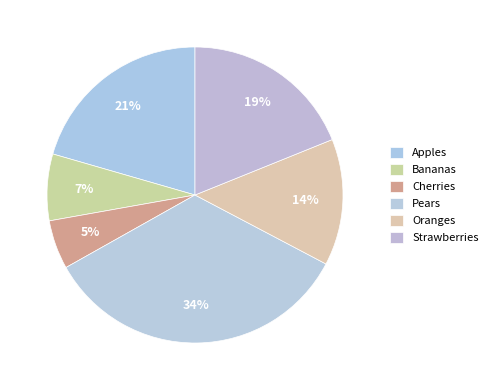

Is there any slice that represents more than half of the pie?

No